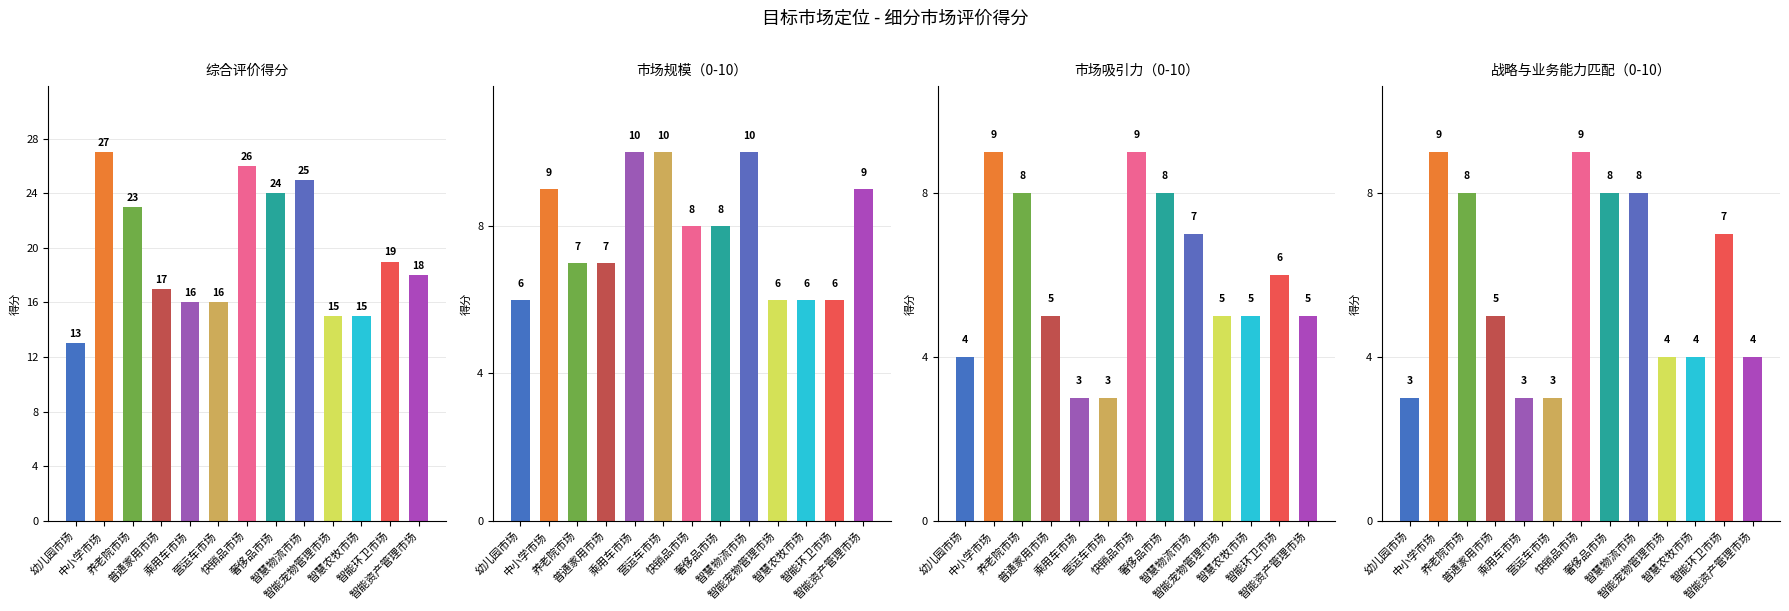

How many bars are there in total?

52